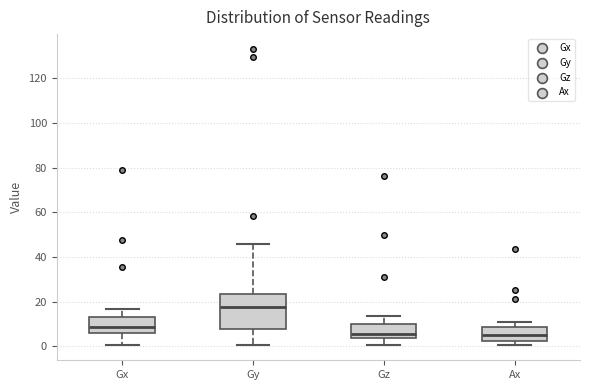

Reading left to right, transcribe this box plot: for each box, give where its median line is, the range the box spans, and where its two whiskers end, as read against the y-axis. The values are not printed on the chart, so give them approximately, as read against the axis.

Gx: median 8, box 6 to 14, whiskers 0 to 16
Gy: median 18, box 8 to 24, whiskers 0 to 46
Gz: median 6, box 4 to 10, whiskers 0 to 14
Ax: median 6, box 2 to 8, whiskers 0 to 10